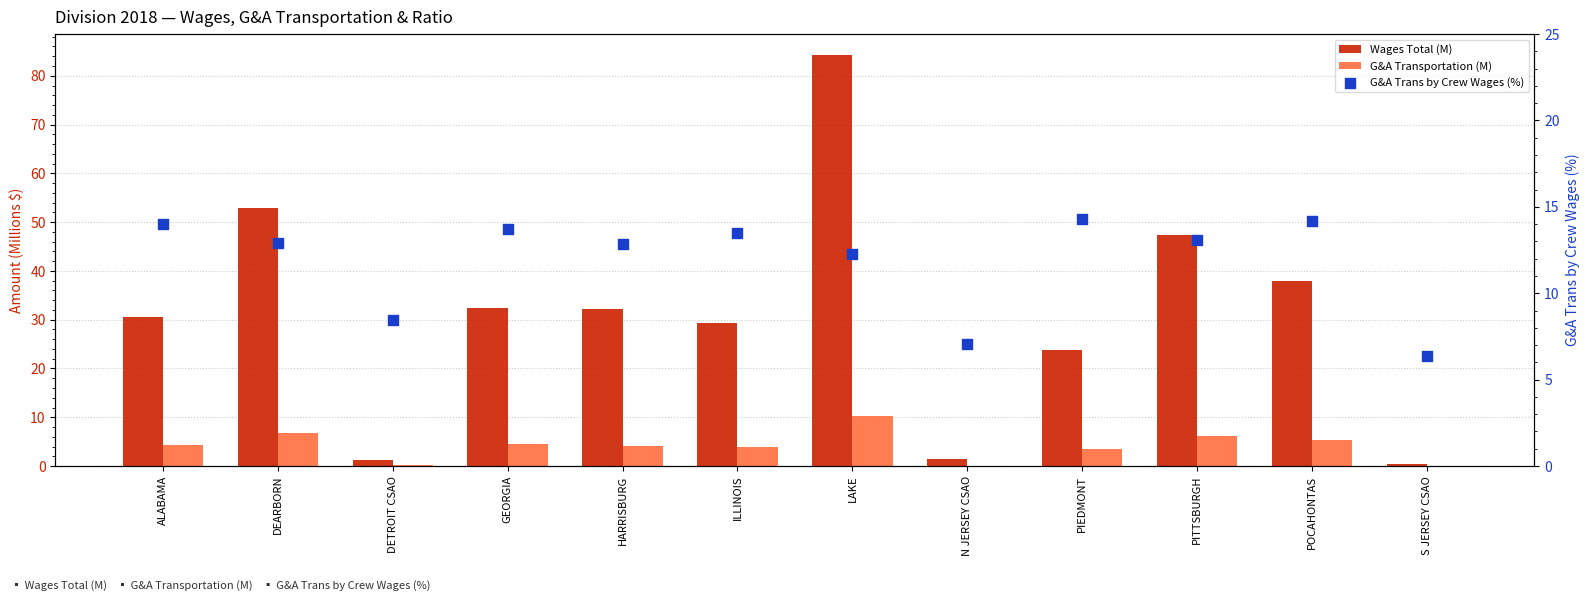

Which series contains the lowest Y value?

G&A Transportation (M)